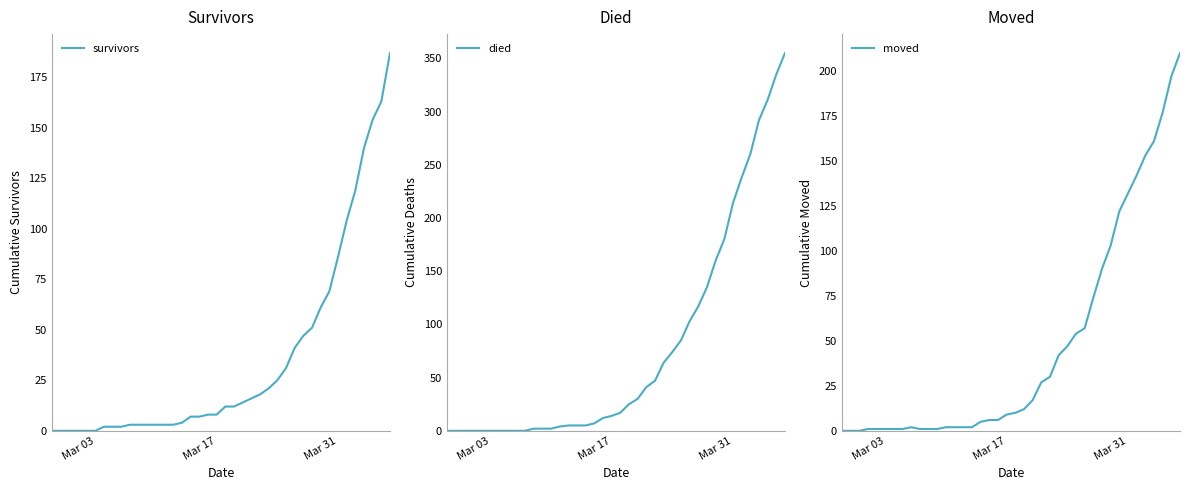

Where is survivors nearest to the value 93?

Mar 31